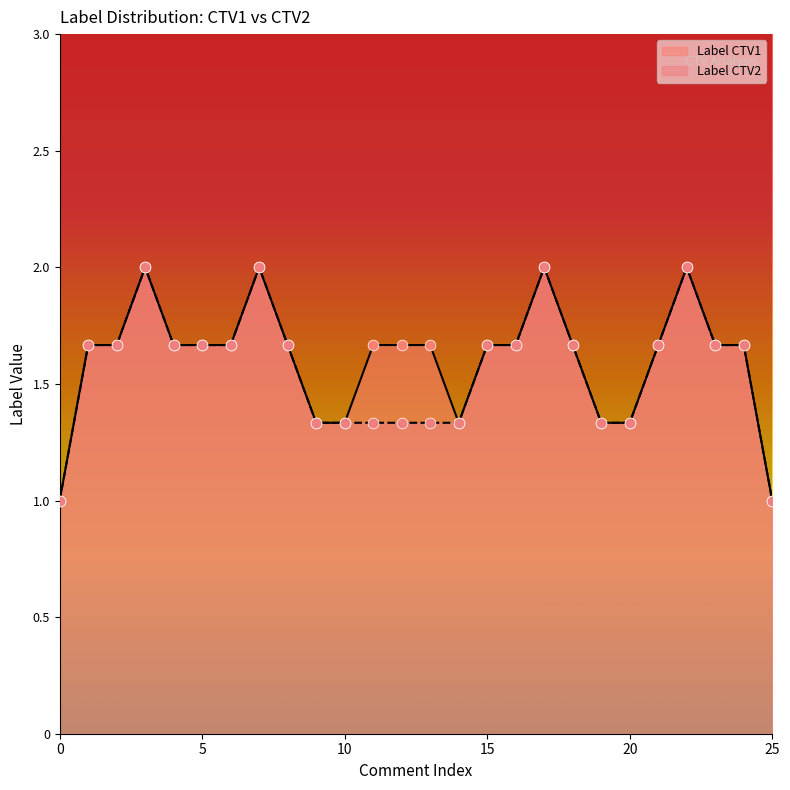

Which series has the widest spread of Y values?

Label CTV1